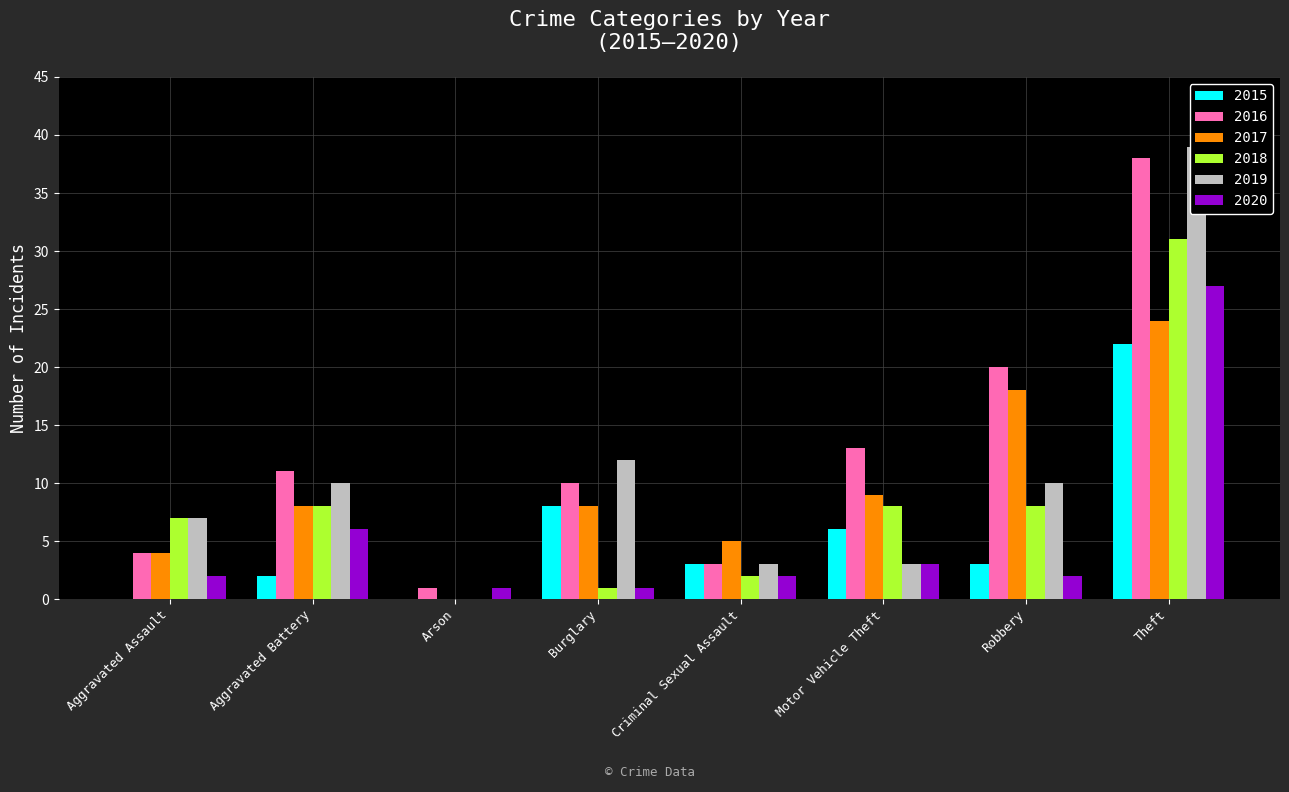

How many bars are there in each group?

6